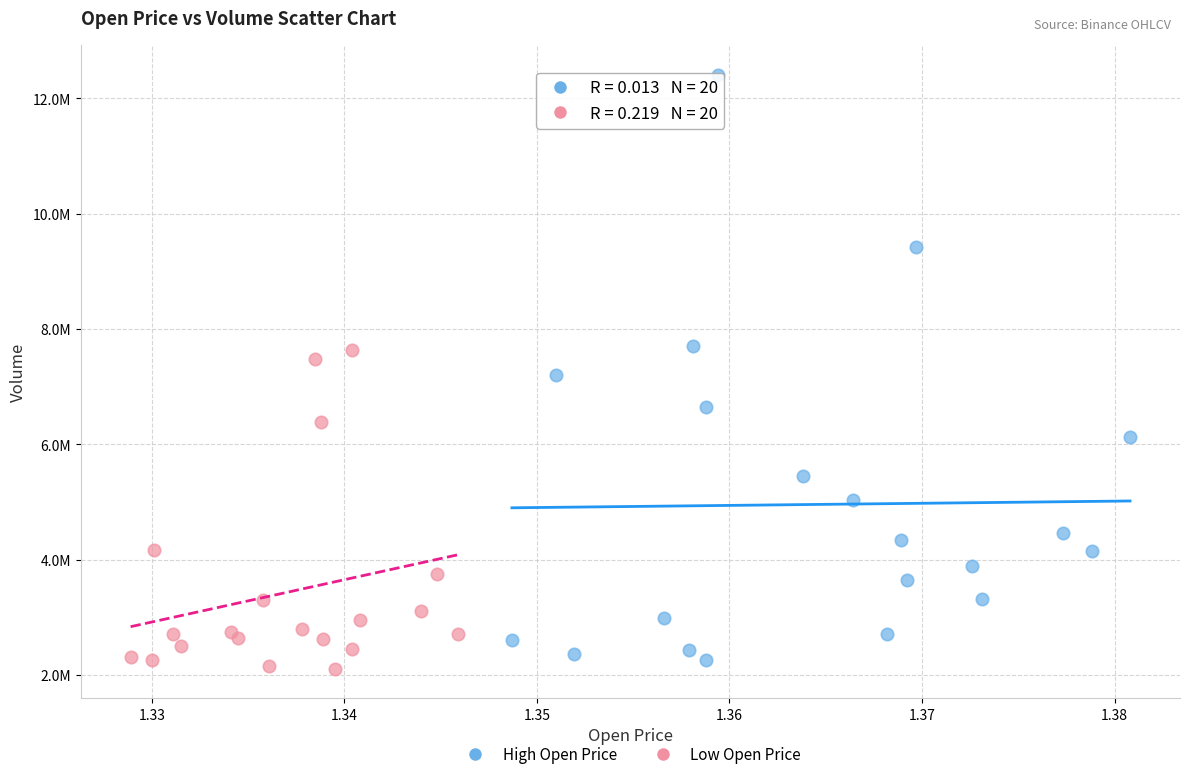

Which series reaches the minimum Y coordinate?

Low Open Price